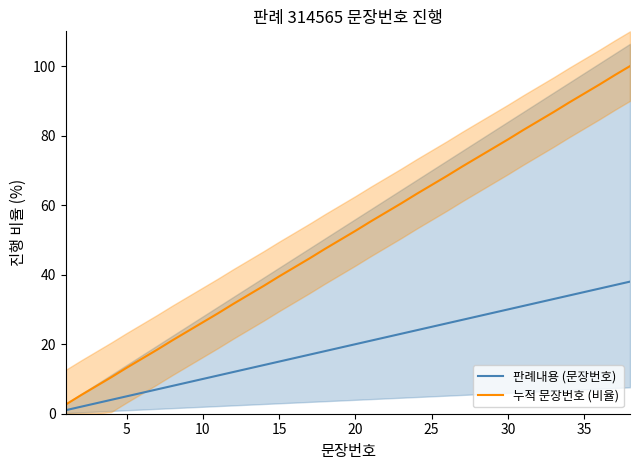

What is the minimum value for 누적 문장번호 (비율)?

2.6